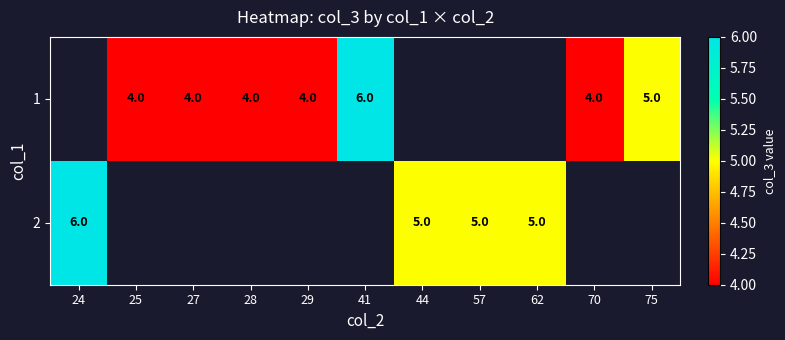

True or false: 2 has a value of 5 at 57.

True